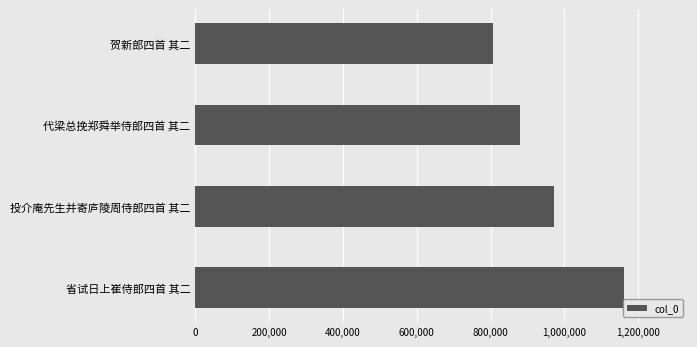

What is the difference between the second highest and second lowest values?

92937